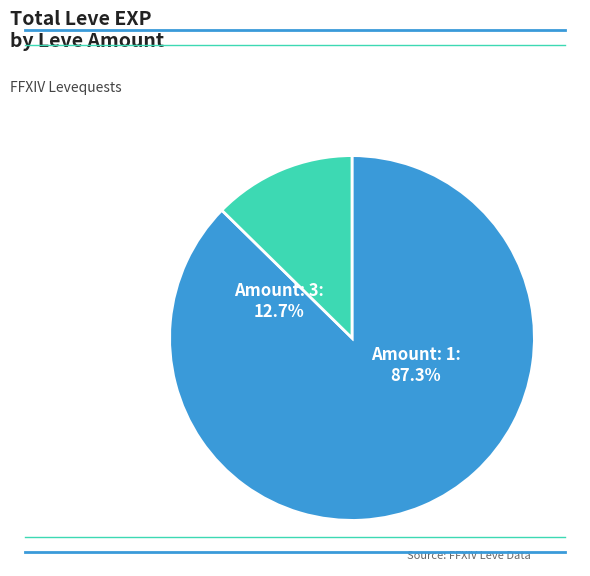

What is the largest slice in the pie chart?

1